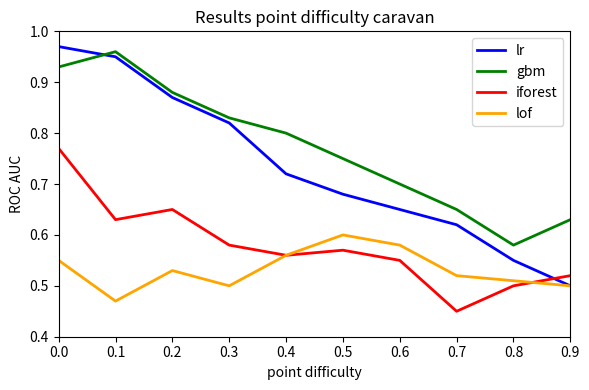

The value of lof at 0.5 is 0.2. True or false?

False